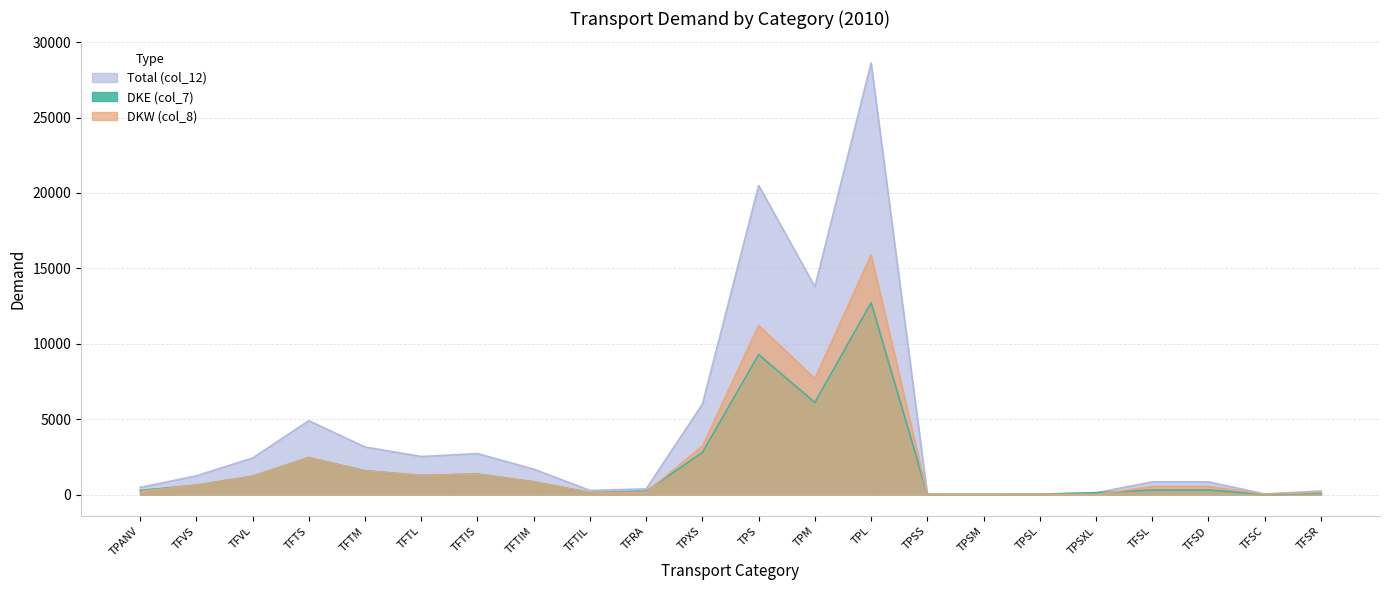

Where is the first local maximum for DKE (col_7)?

TFTS